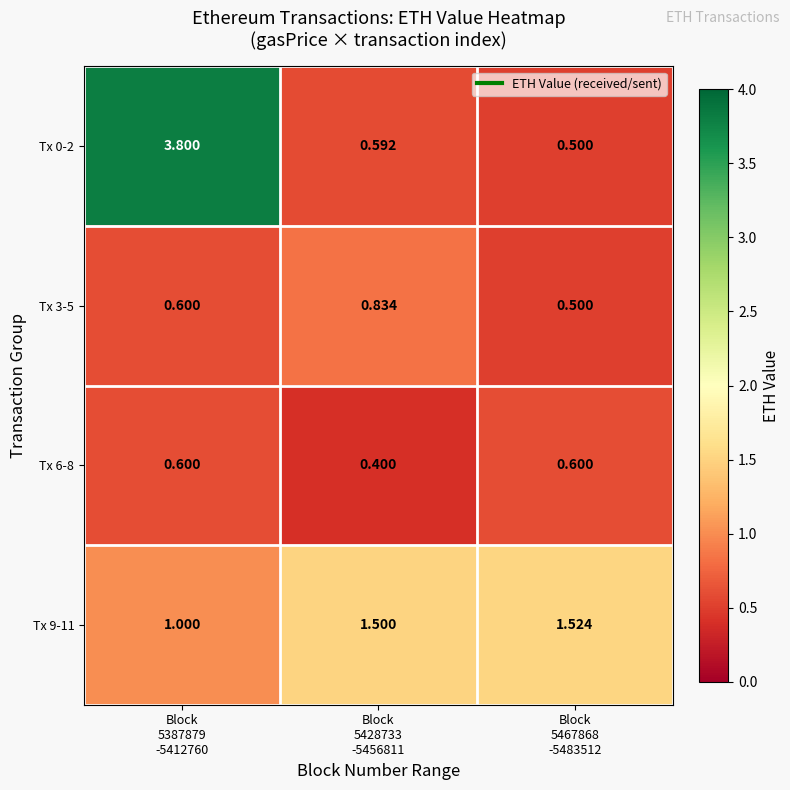

List the series in order of their peak value, lowest first.

Tx 6-8, Tx 3-5, Tx 9-11, Tx 0-2